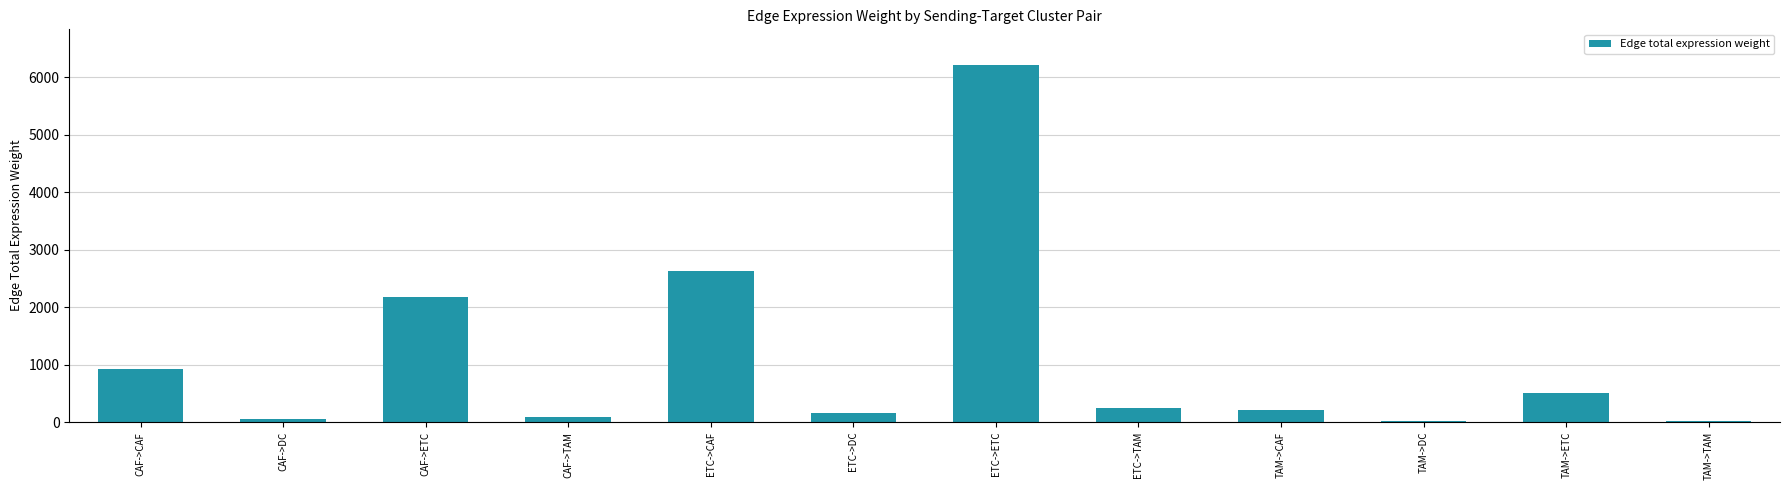

At which category does the chart reach its peak across all series?

ETC->ETC